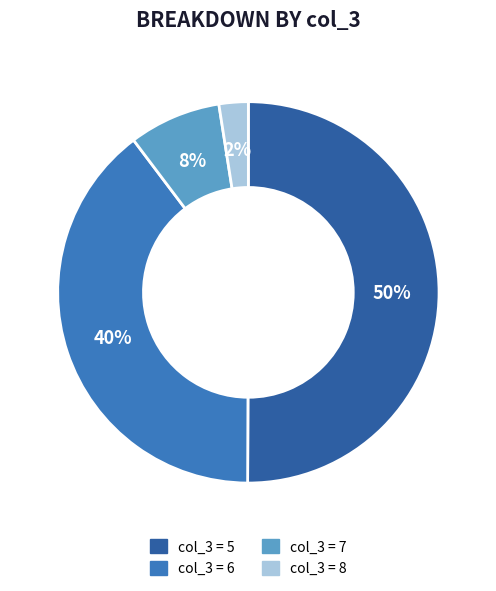

How many segments does this pie chart have?

4